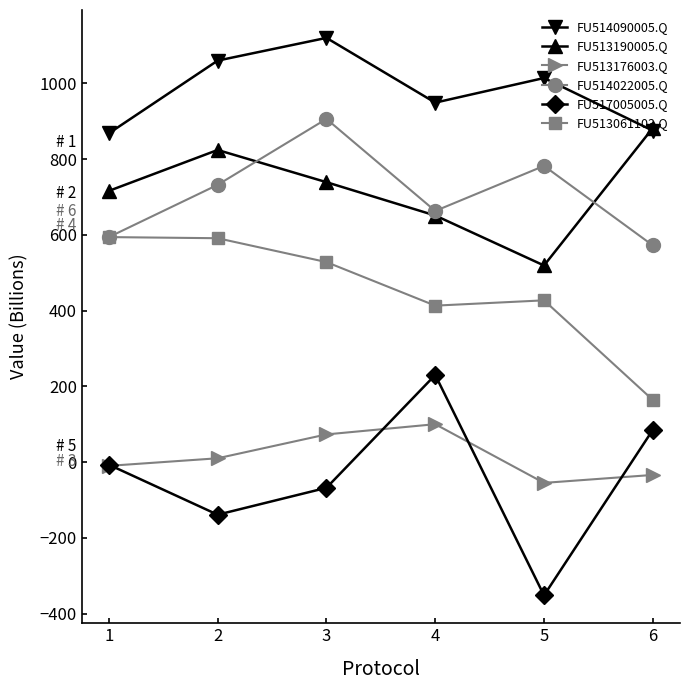

Which category has the lowest value in the FU517005005.Q series?

5